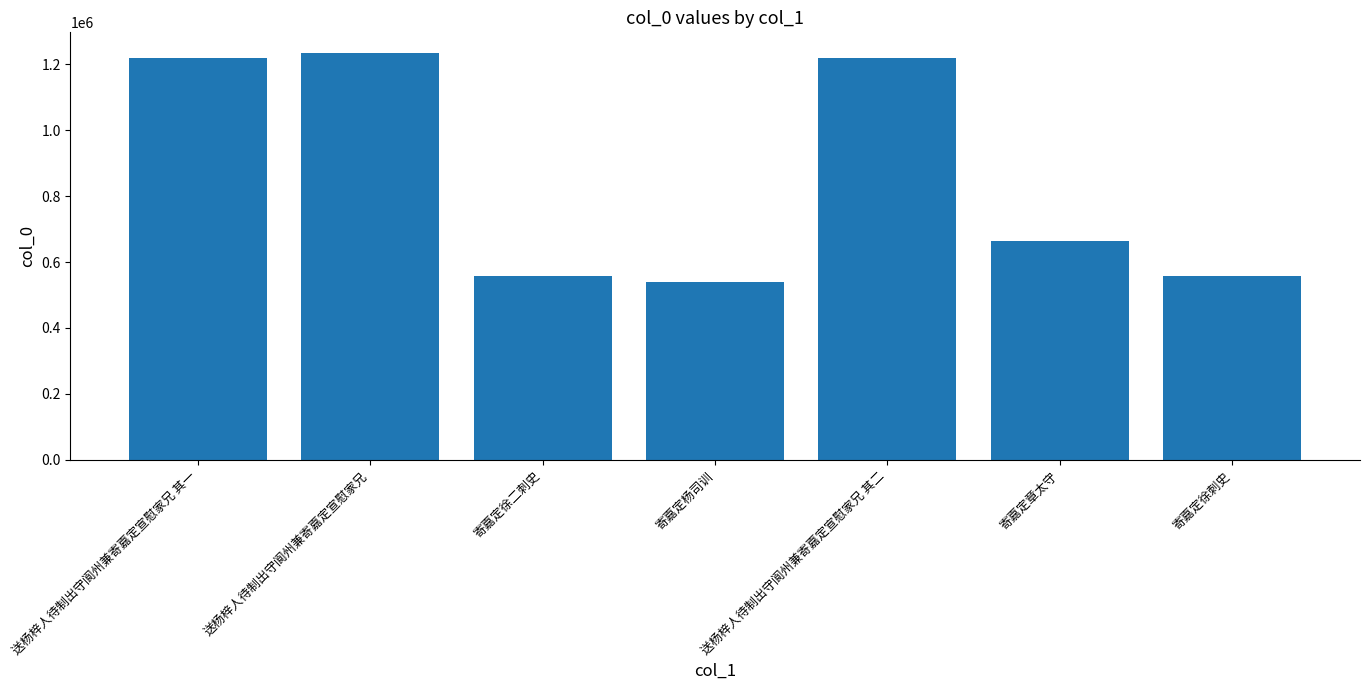

How many bars are there in total?

7